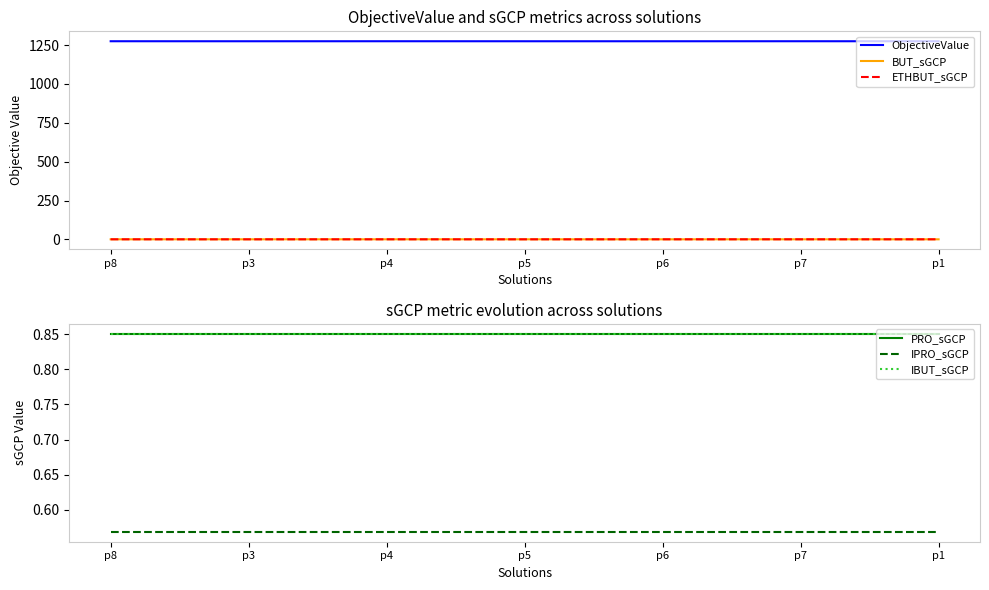

True or false: IPRO_sGCP has a value of 0.3 at p1.

False